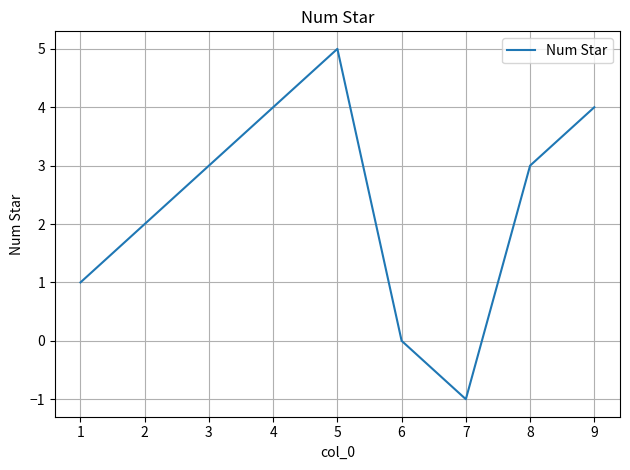

Does the chart have visible grid lines?

Yes